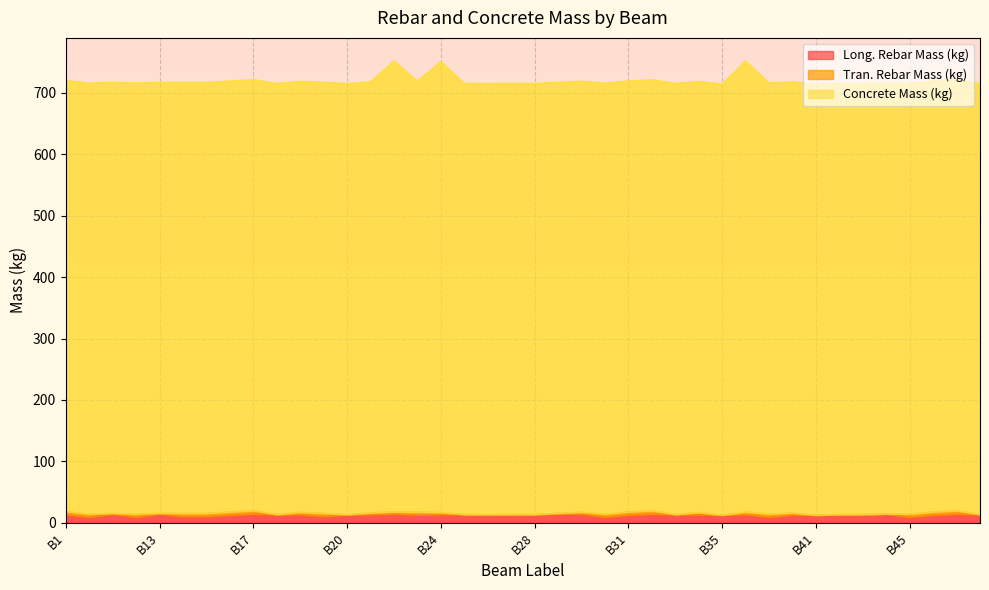

How many interior local peaks does the Concrete Mass (kg) series have?

3